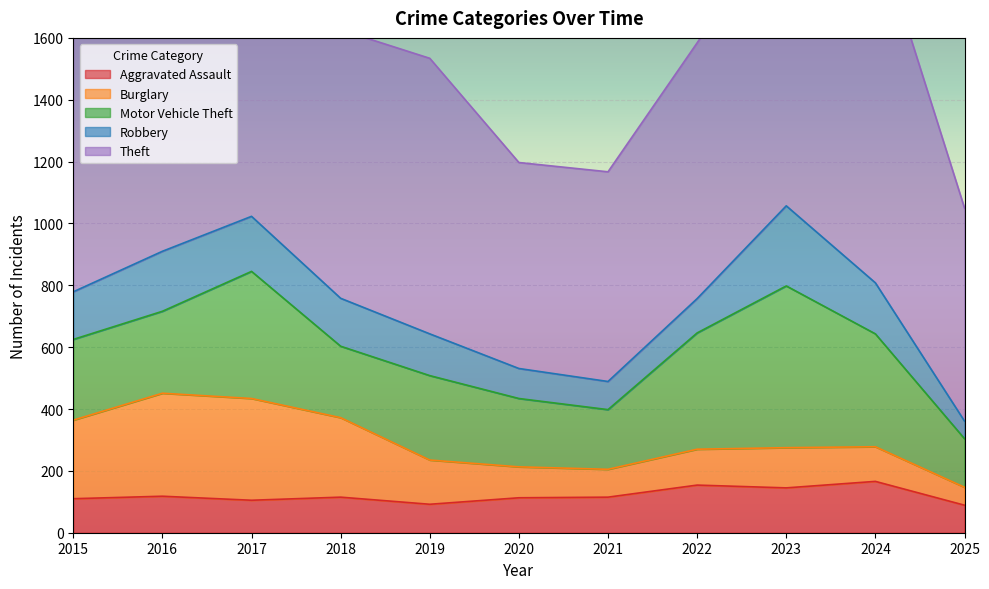

At which category is the sum across all series the highest?

2023